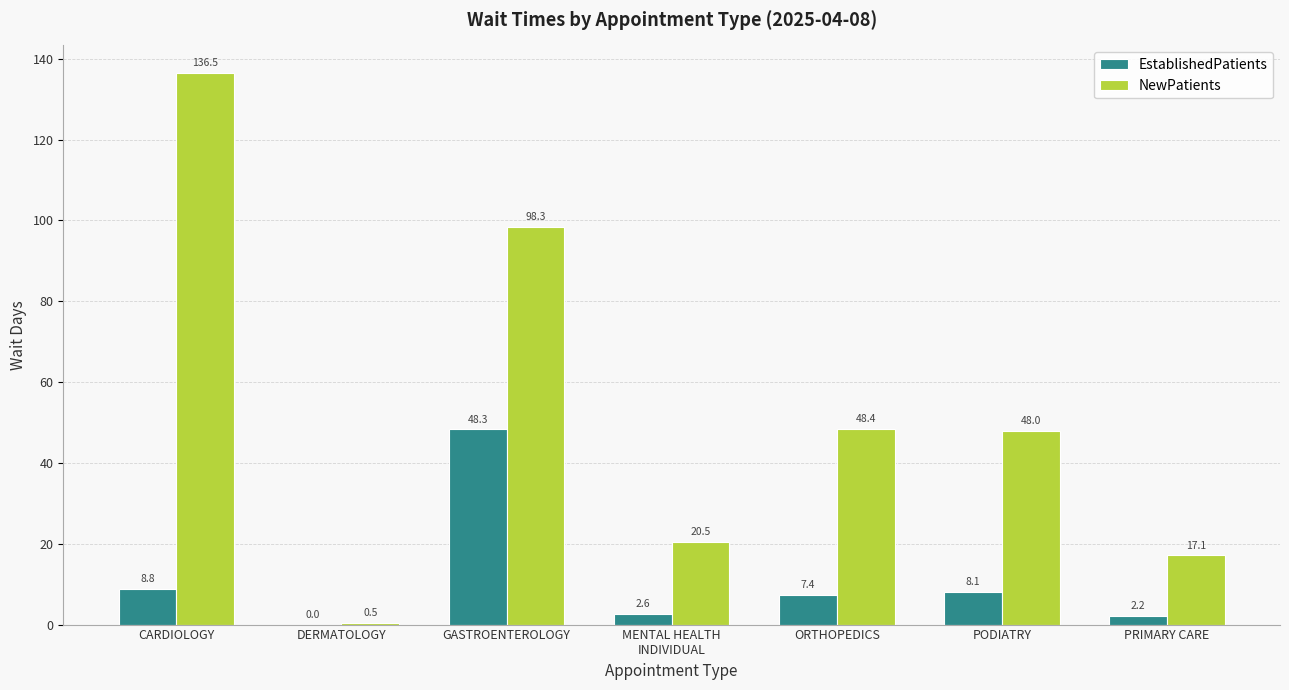

Which series changed the most between GASTROENTEROLOGY and PODIATRY?

NewPatients